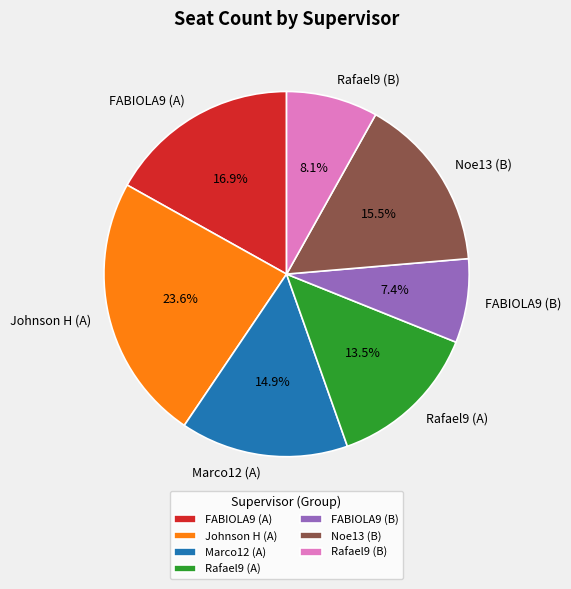

True or false: FABIOLA9 (B) accounts for 7% of the total.

True